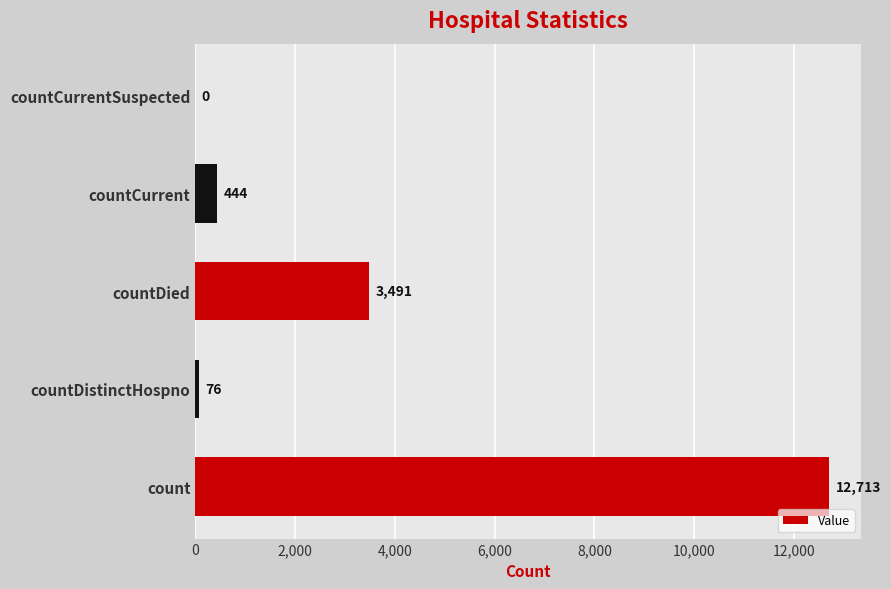

Is it true that the value at countCurrentSuspected is 0?

True